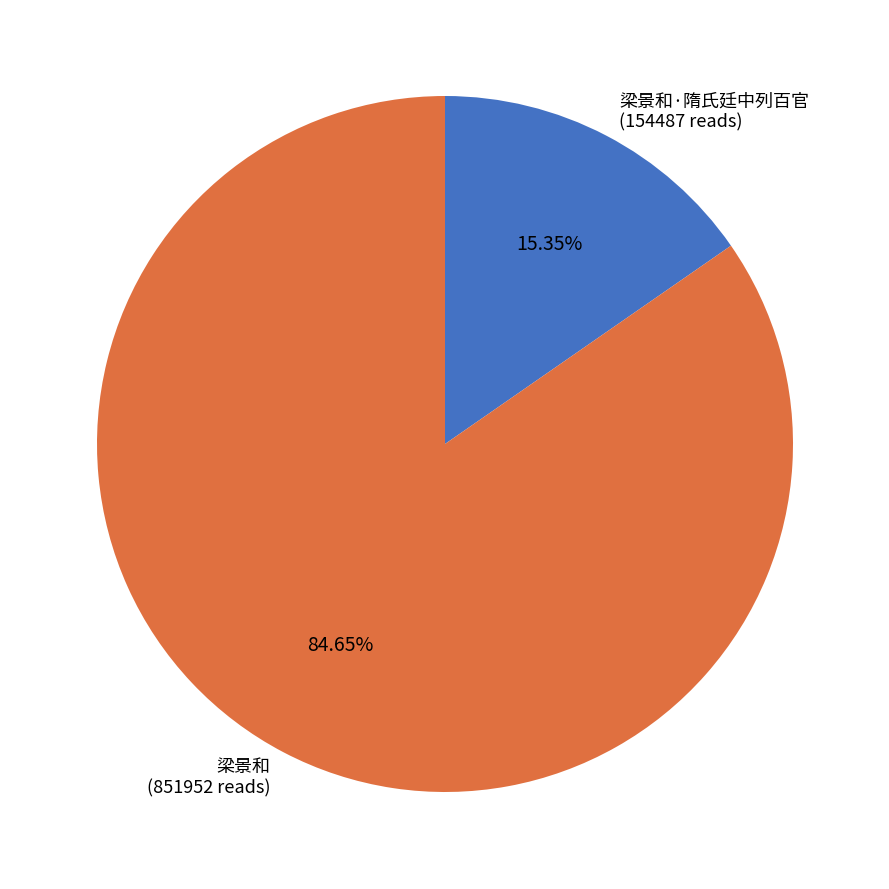

What is the ratio of the value at 梁景和 (851952 reads) to the value at 梁景和·隋氏廷中列百官 (154487 reads)?

5.5